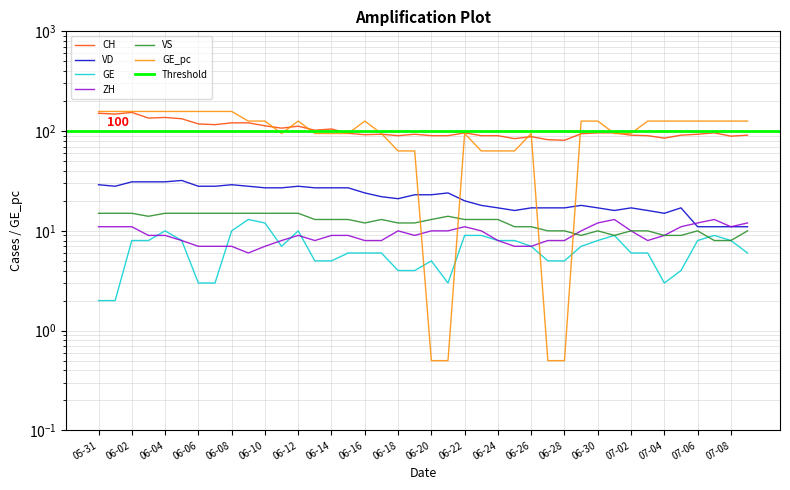

Rank the series at 2020-06-19 from lowest to highest value.

GE, ZH, VS, VD, GE_pc, CH